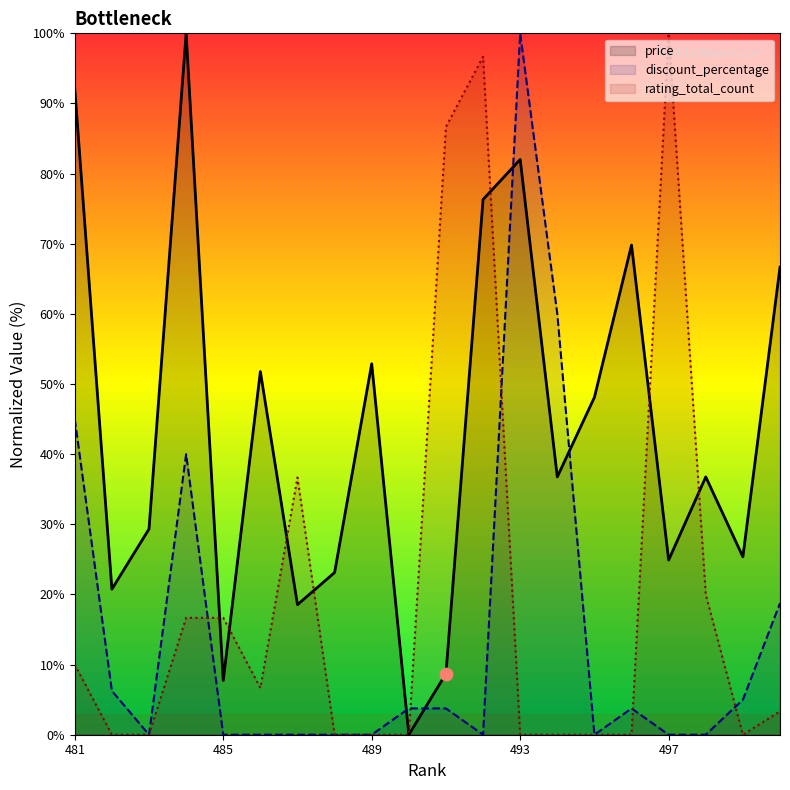

Which series contains the lowest Y value?

price